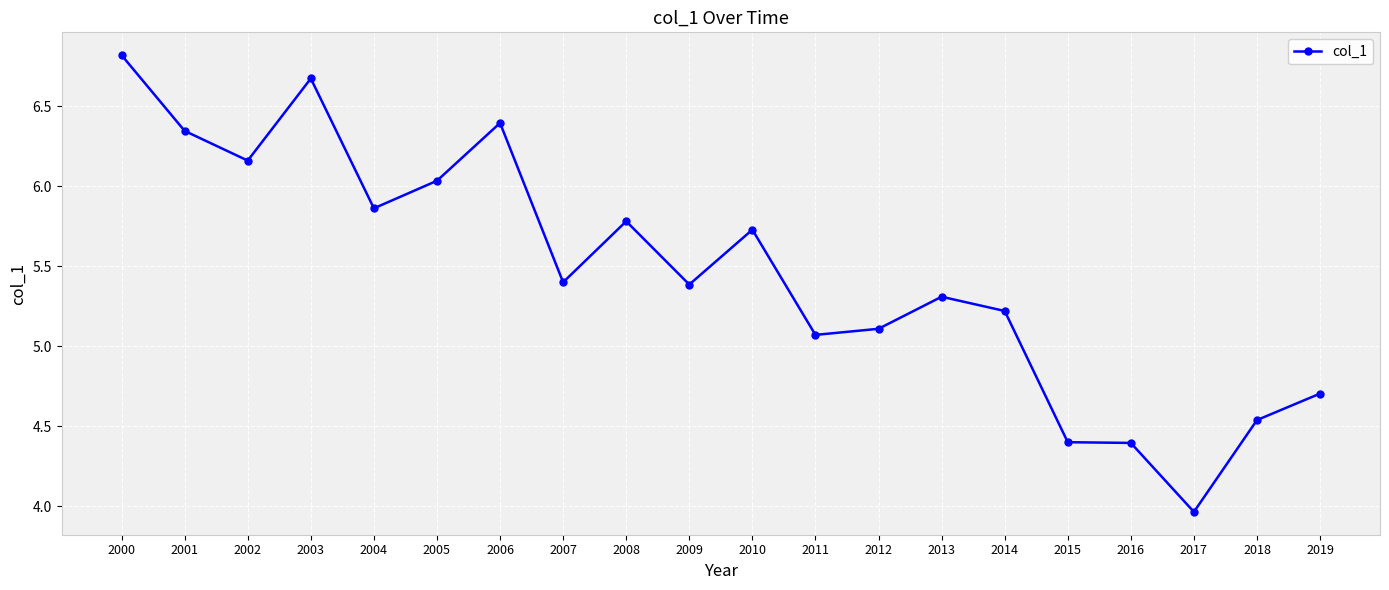

What is the sum of the values at 2012 and 2015?

9.5